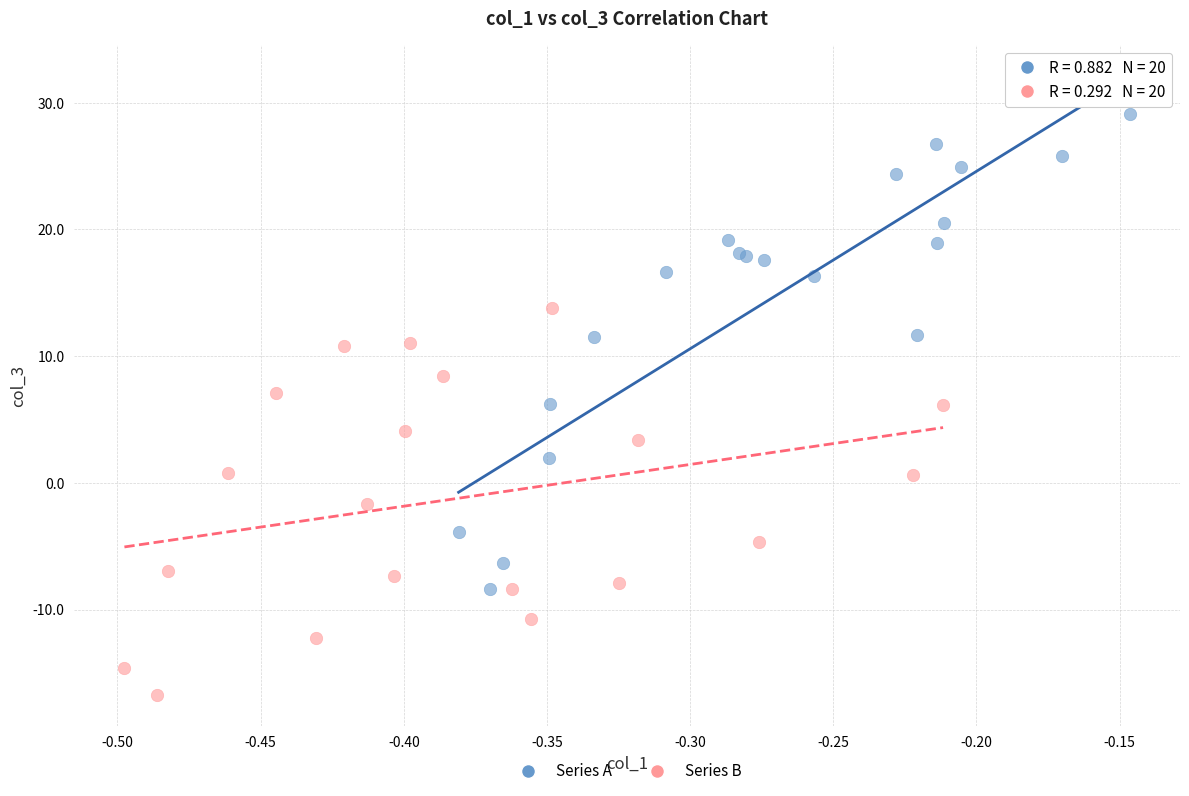

Which series contains the highest Y value?

Series A